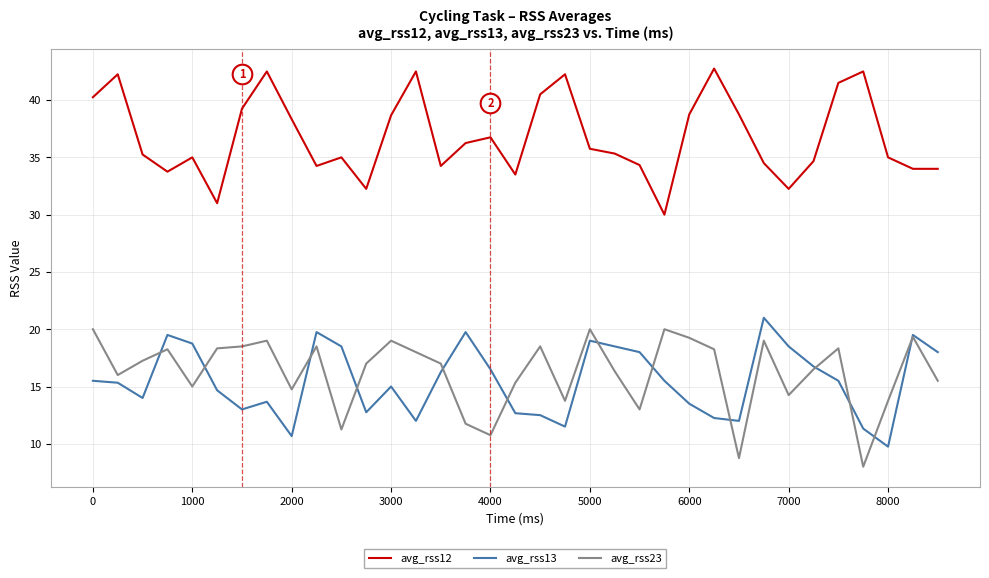

Which series has the largest total across all categories?

avg_rss12